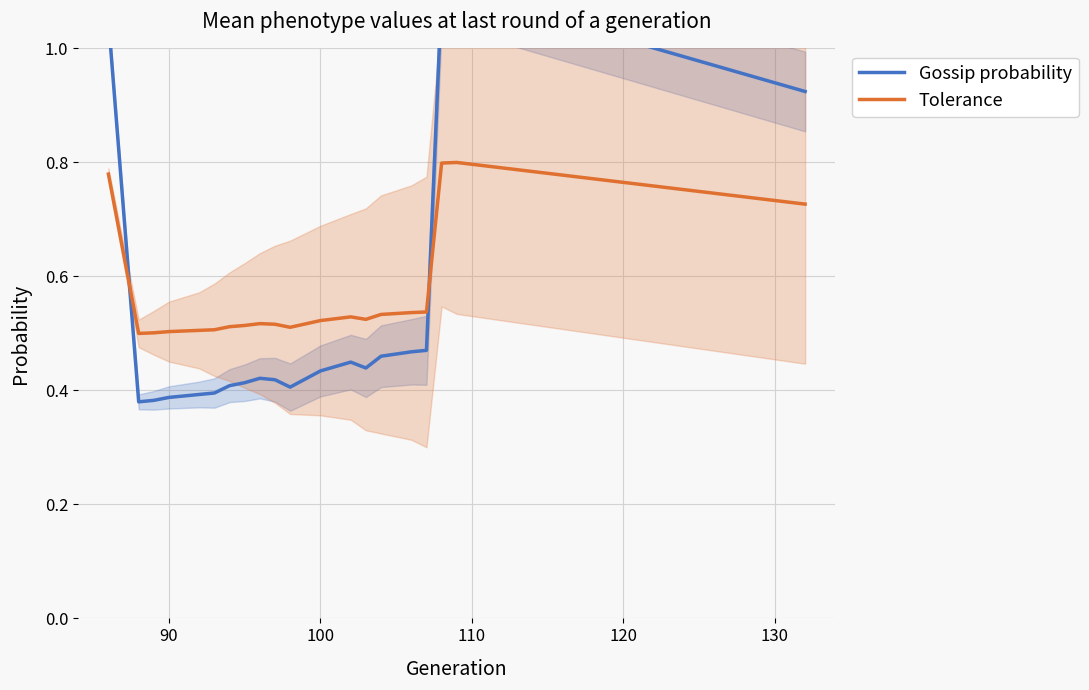

The value of Tolerance at 100 is 0.3. True or false?

False